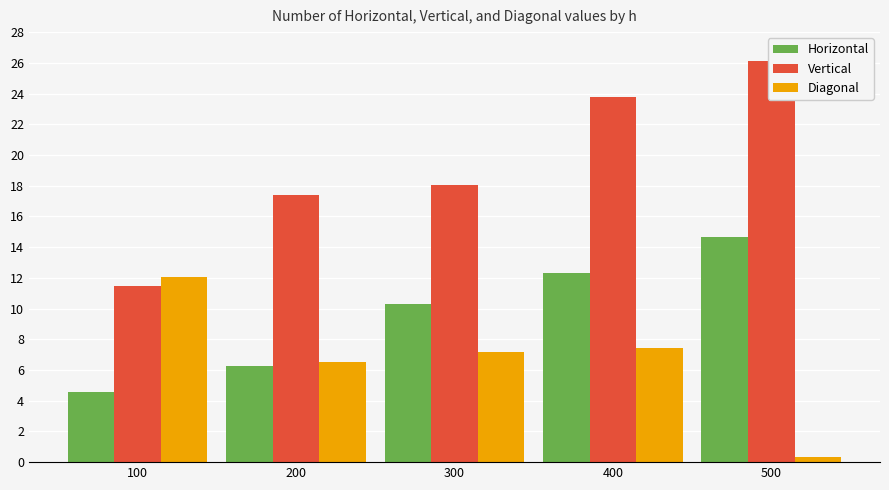

What value does the Horizontal series have at 400?

12.3